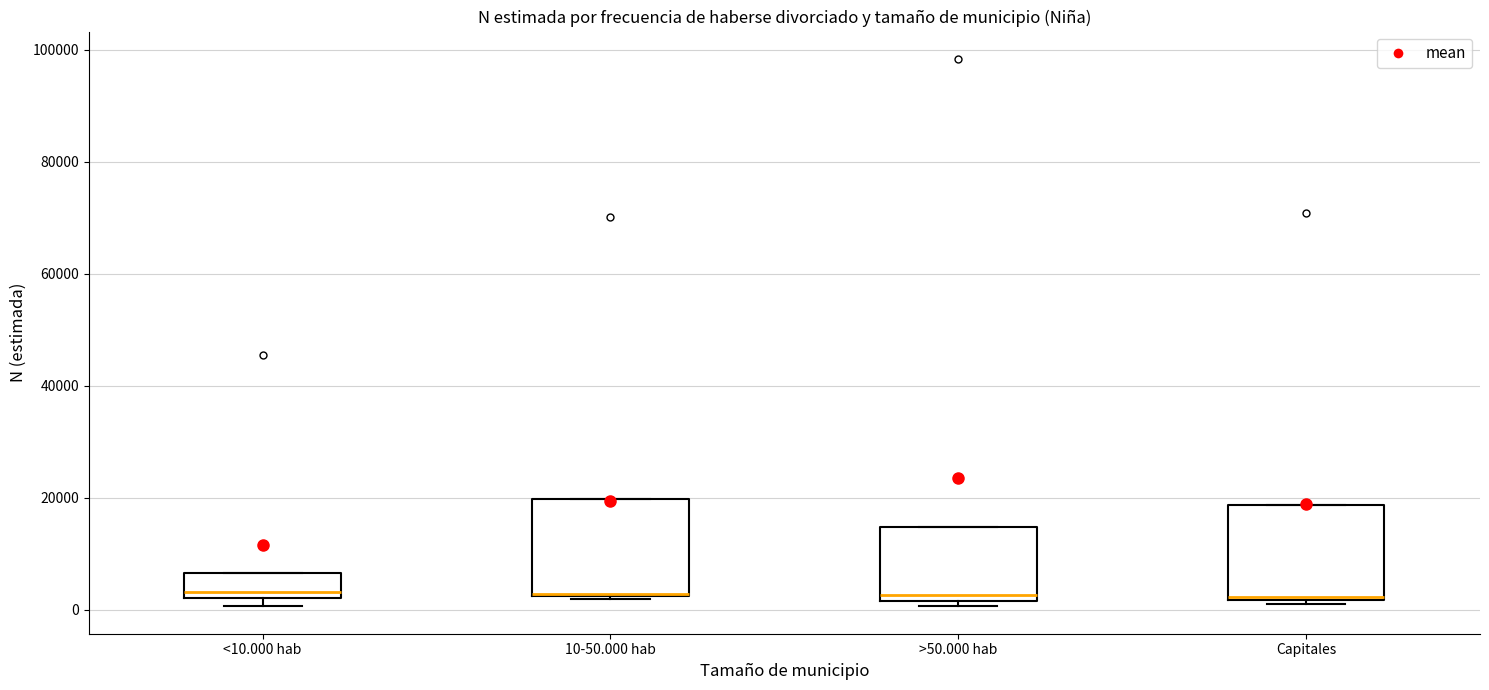

Reading left to right, transcribe this box plot: for each box, give where its median line is, the range the box spans, and where its two whiskers end, as read against the y-axis. The values are not printed on the chart, so give them approximately, as read against the axis.

<10.000 hab: median 4000, box 2000 to 6000, whiskers 0 to 6000
10-50.000 hab: median 2000 (drawn on the box's lower edge), box 2000 to 20000, whiskers 2000 (just below the box's lower edge) to 20000
>50.000 hab: median 2000 (just above the box's lower edge), box 2000 to 14000, whiskers 0 to 14000
Capitales: median 2000, box 2000 to 18000, whiskers 0 to 18000